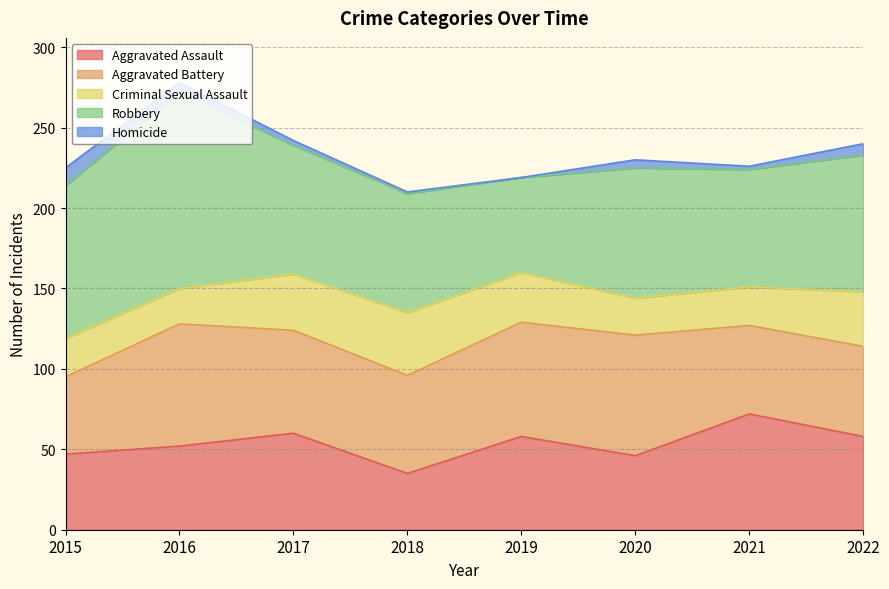

True or false: Criminal Sexual Assault and Aggravated Battery cross at least once.

False